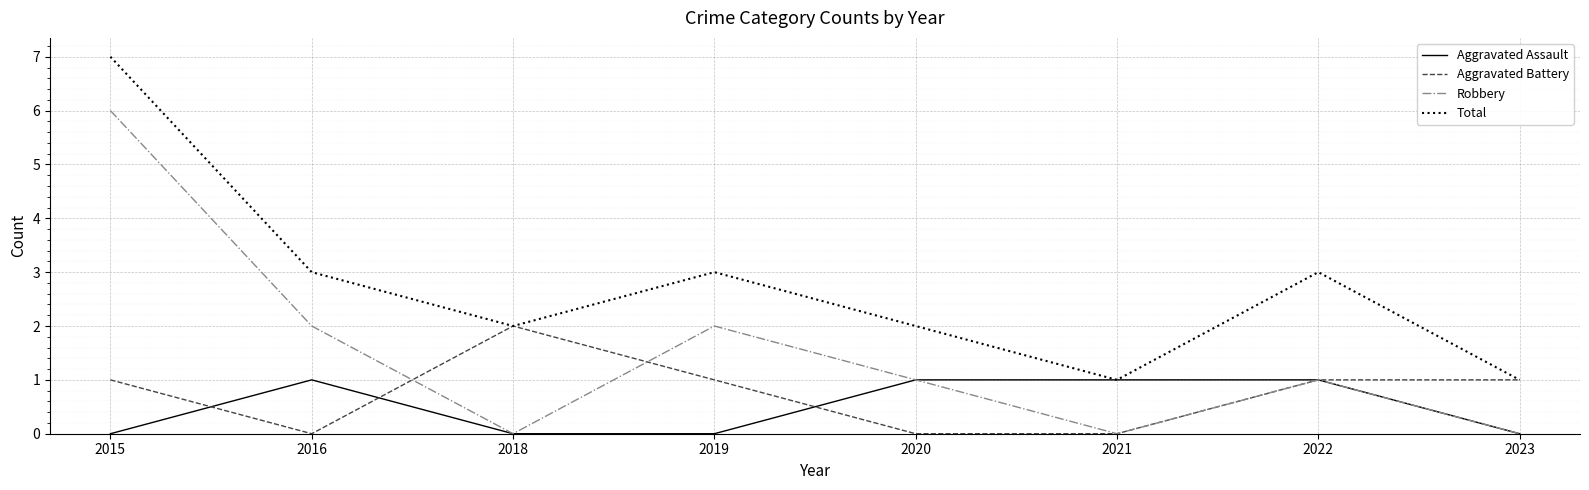

Reading right to left, extract all data points from this chart.

Aggravated Assault: 2023=0	2022=1	2021=1	2020=1	2019=0	2018=0	2016=1	2015=0
Aggravated Battery: 2023=1	2022=1	2021=0	2020=0	2019=1	2018=2	2016=0	2015=1
Robbery: 2023=0	2022=1	2021=0	2020=1	2019=2	2018=0	2016=2	2015=6
Total: 2023=1	2022=3	2021=1	2020=2	2019=3	2018=2	2016=3	2015=7